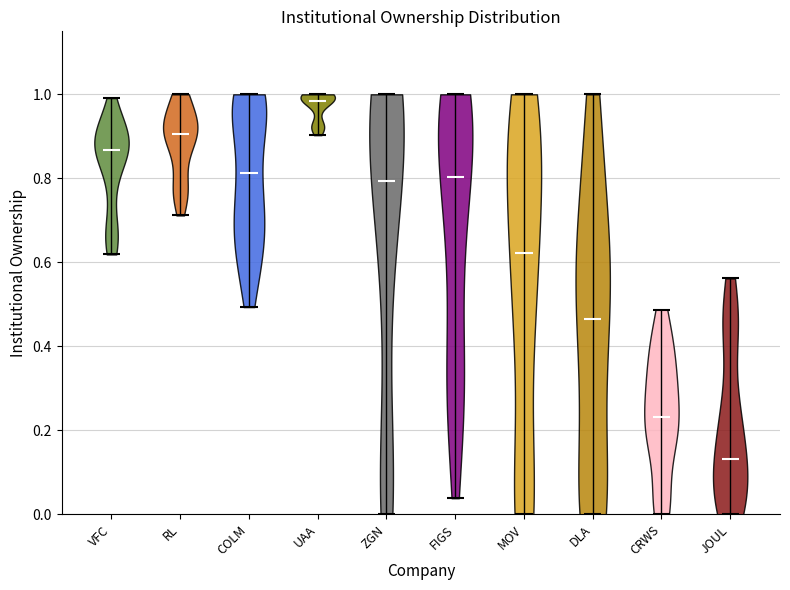

What is the lowest point the violin for UAA reaches on the y-axis? The values are not printed on the chart, so give them approximately, as read against the axis.

0.90